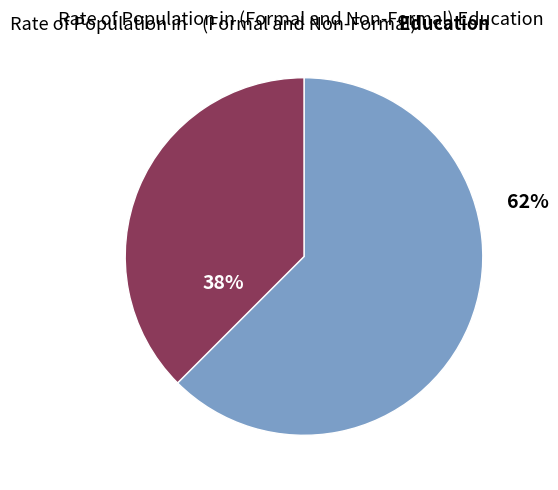

Is there any slice that represents more than half of the pie?

Yes